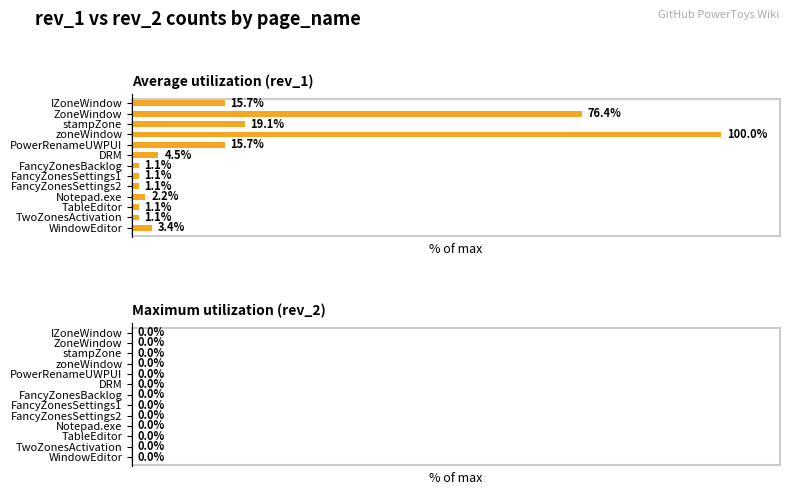

What is the label of the 1st bar from the top?

IZoneWindow